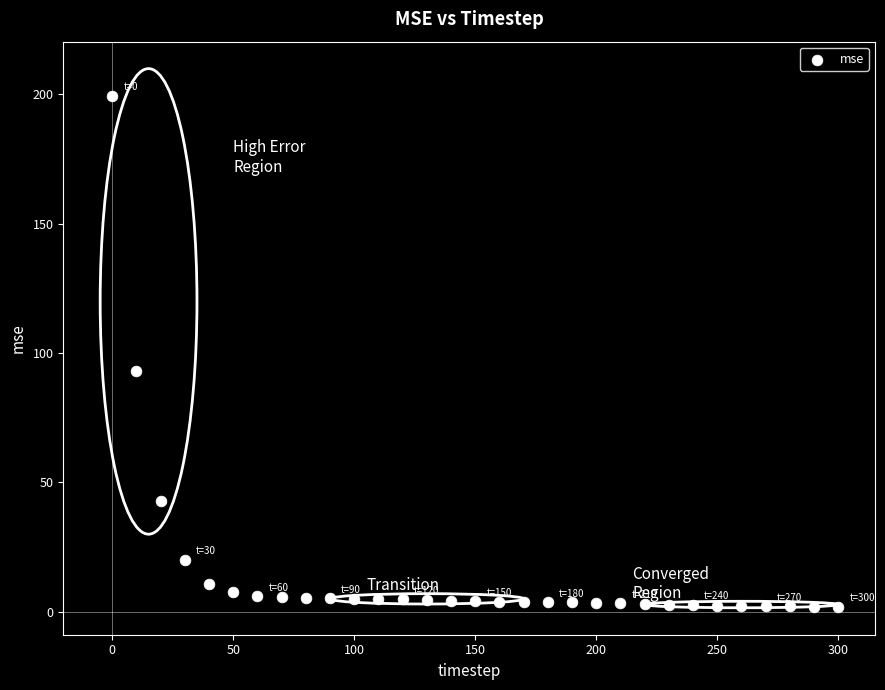

What Y value in the scatter plot is closest to 100?

93.2